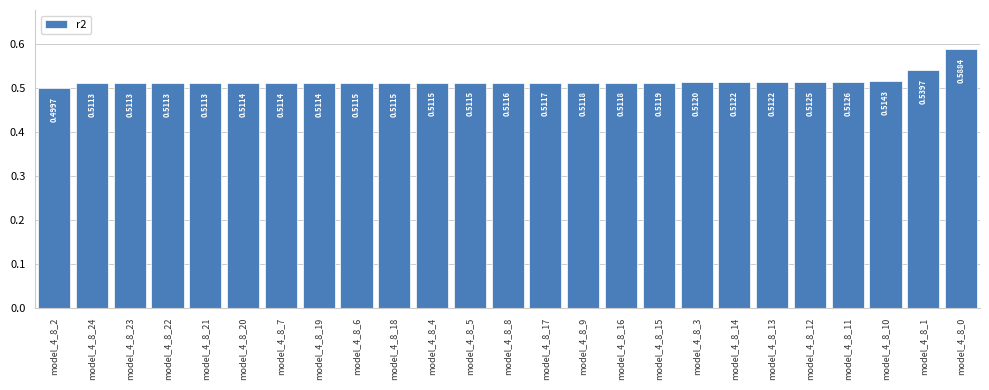

Between model_4_8_0 and model_4_8_14, which is larger?

model_4_8_0